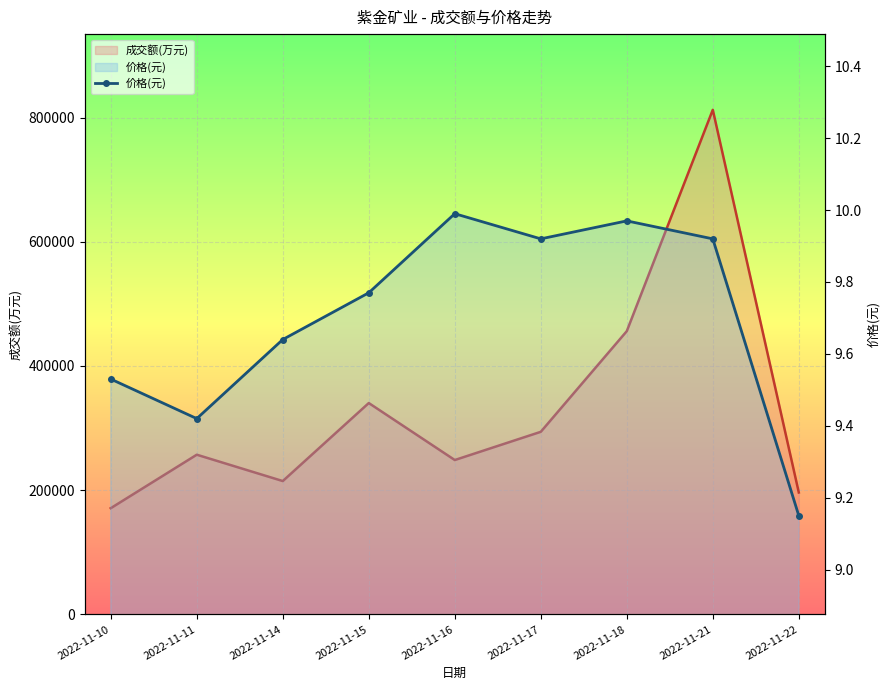

Rank the categories by value from lowest to highest.

2022-11-22, 2022-11-11, 2022-11-10, 2022-11-14, 2022-11-15, 2022-11-17, 2022-11-21, 2022-11-18, 2022-11-16